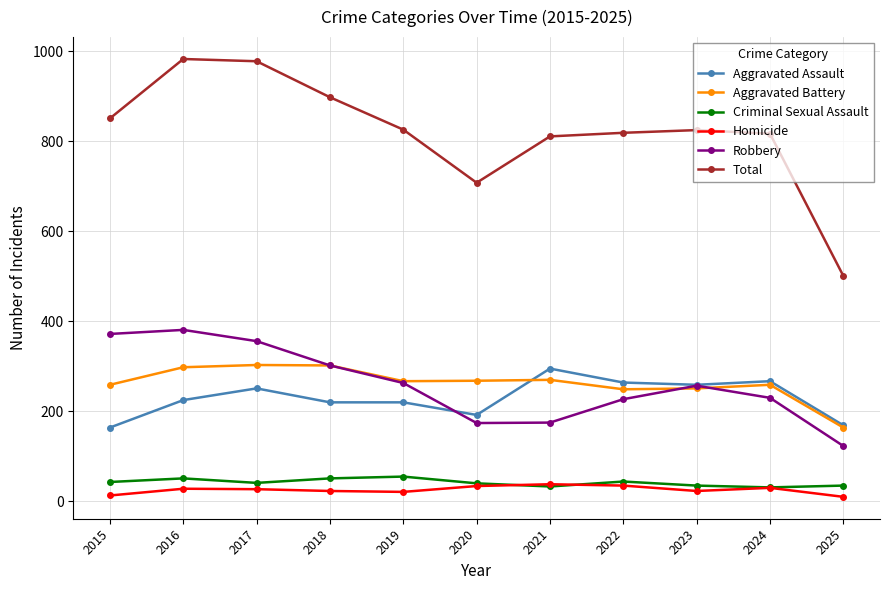

The Robbery series shows 263 at 2019. True or false?

True